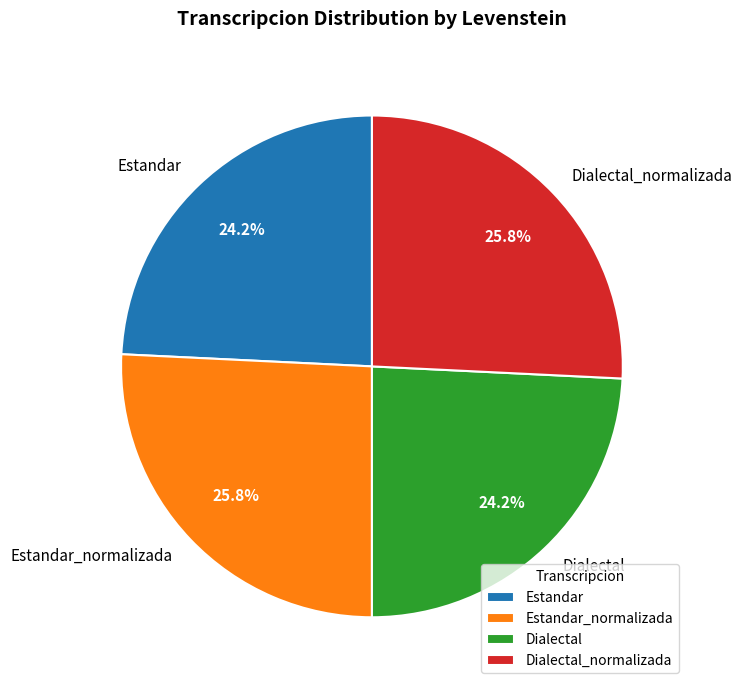

Combined, what portion of the pie is Dialectal_normalizada and Dialectal?

50.0%